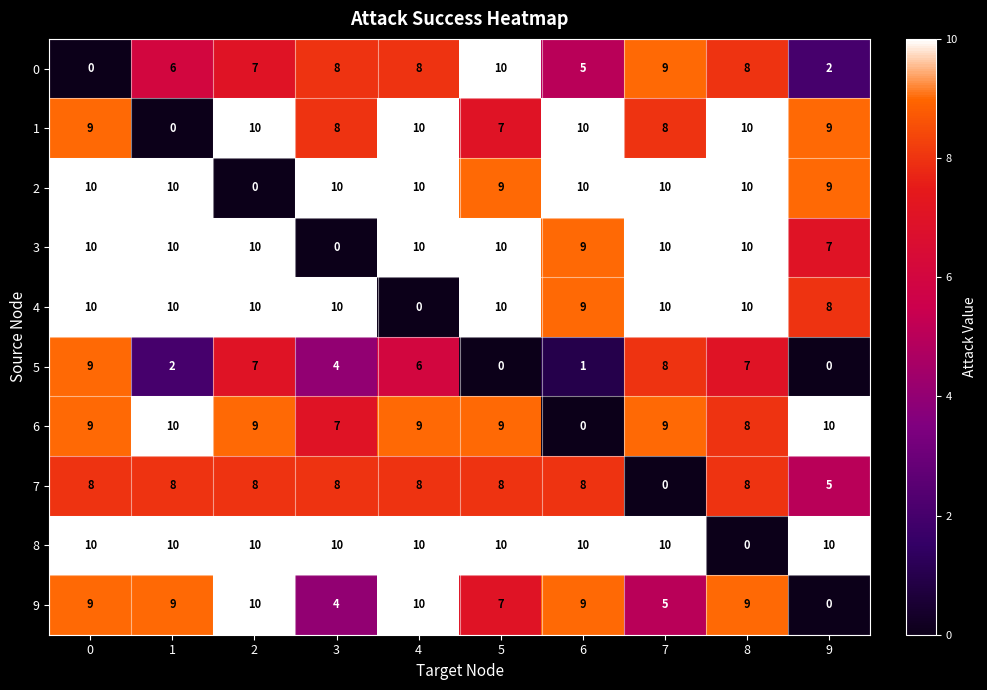

Which series has the largest total across all categories?

8